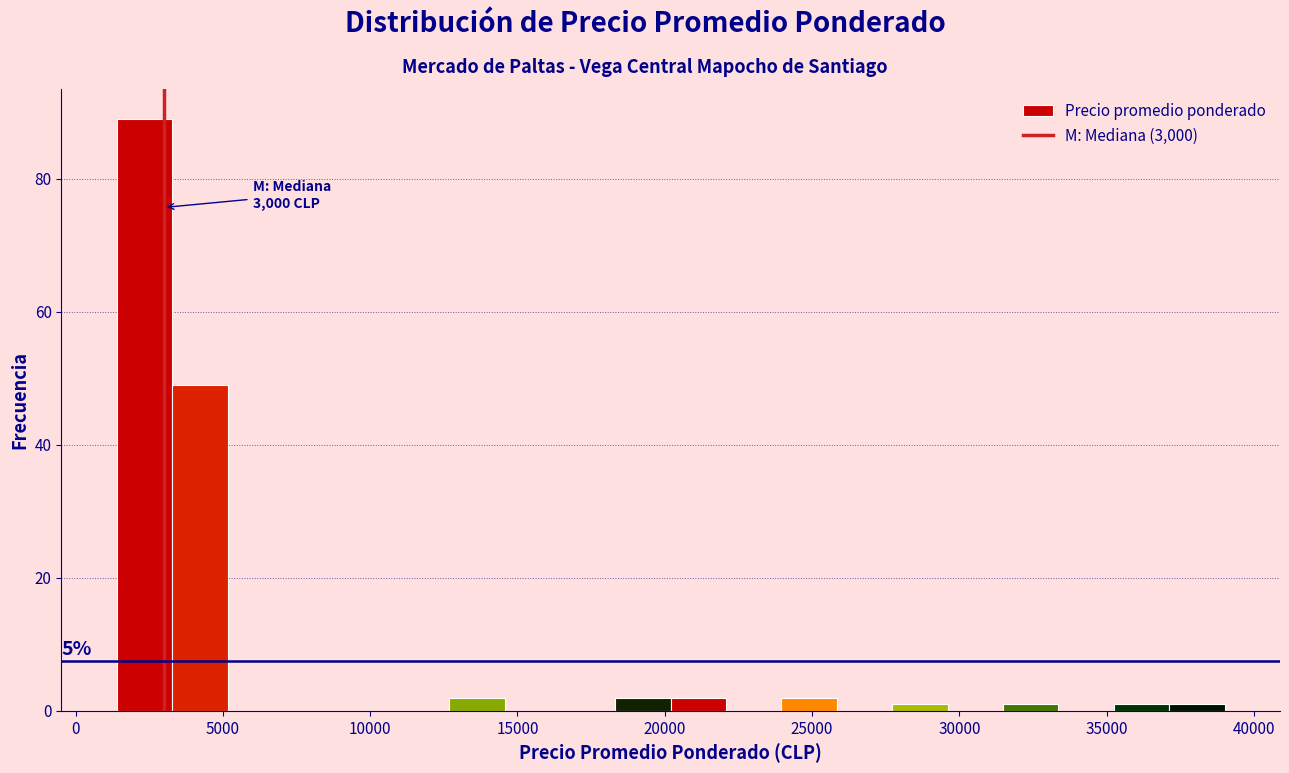

Around what value on the x-axis is the tallest bar? Give the approximate position of its centre, as read against the axis.

2500